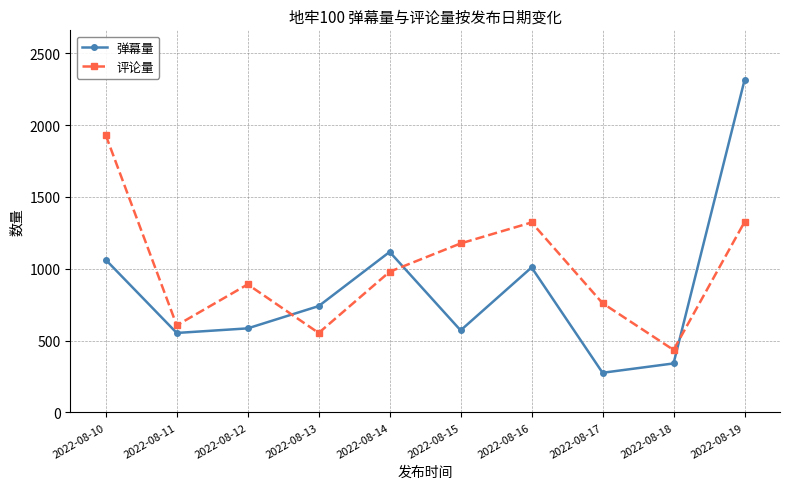

At which label does 弹幕量 reach its peak?

2022-08-19